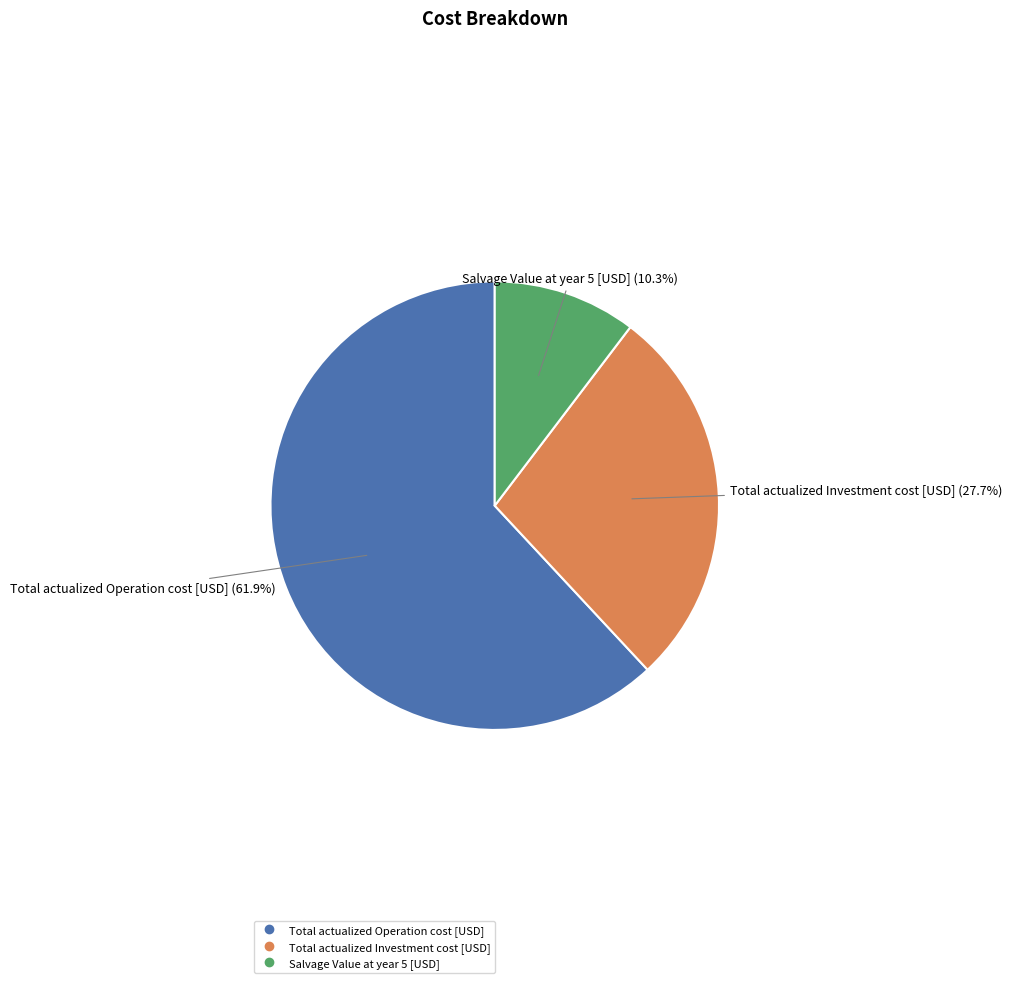

To the nearest percent, what is the difference between the largest and smallest slice percentages?

52%